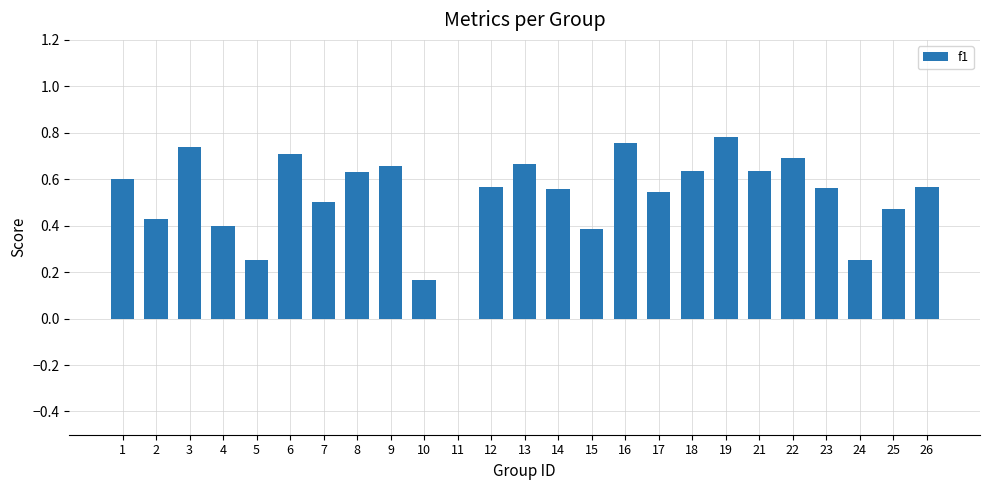

Are the bars horizontal?

No